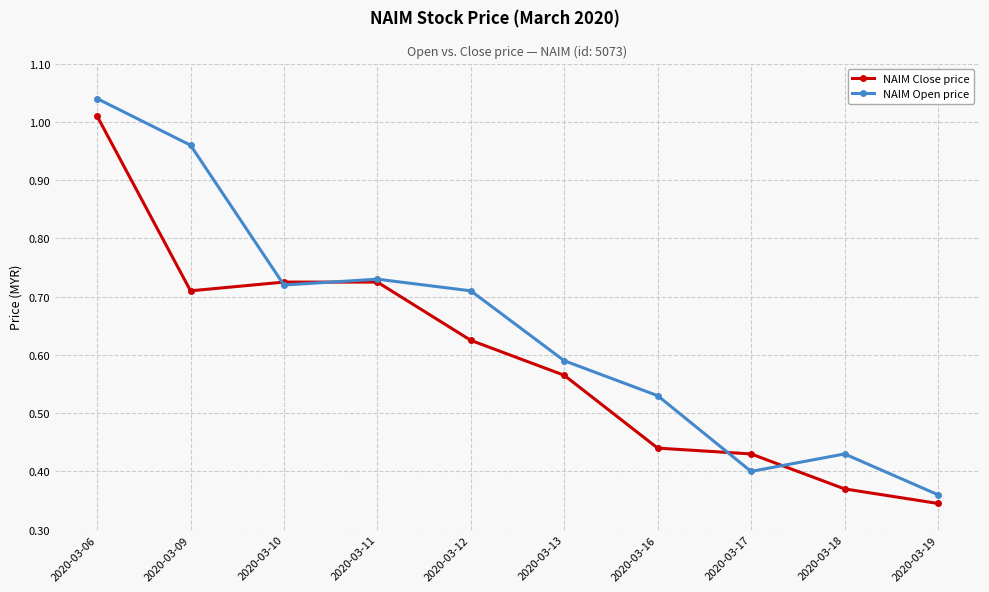

Rank the series by their maximum value, from lowest to highest.

NAIM Close price, NAIM Open price